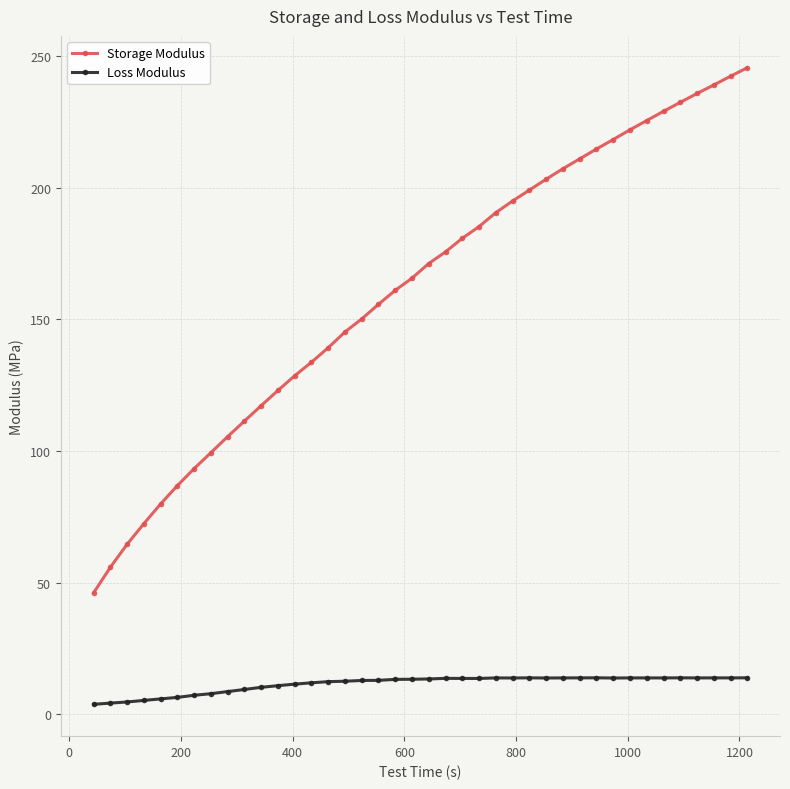

True or false: Storage Modulus and Loss Modulus intersect in this chart.

False